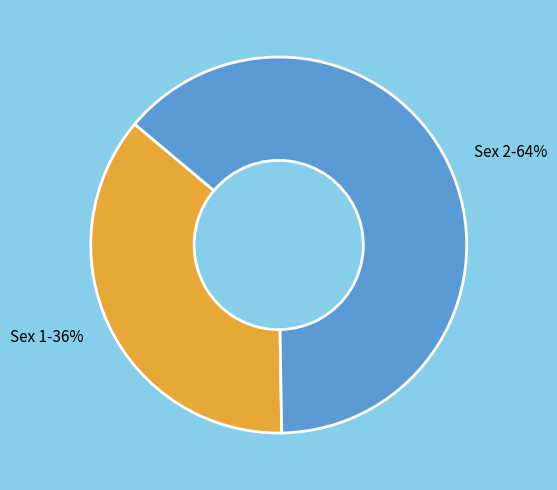

How many segments does this pie chart have?

2